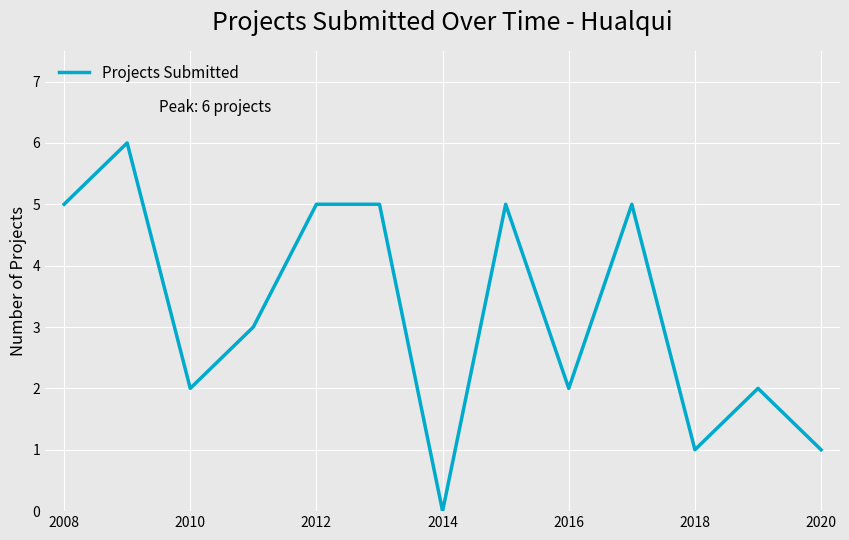

How many positive values are there?

12